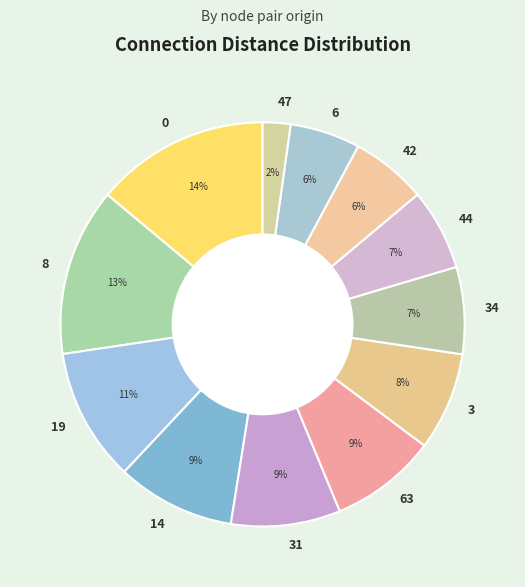

Do 47 and 0 together represent more than half of the pie?

No